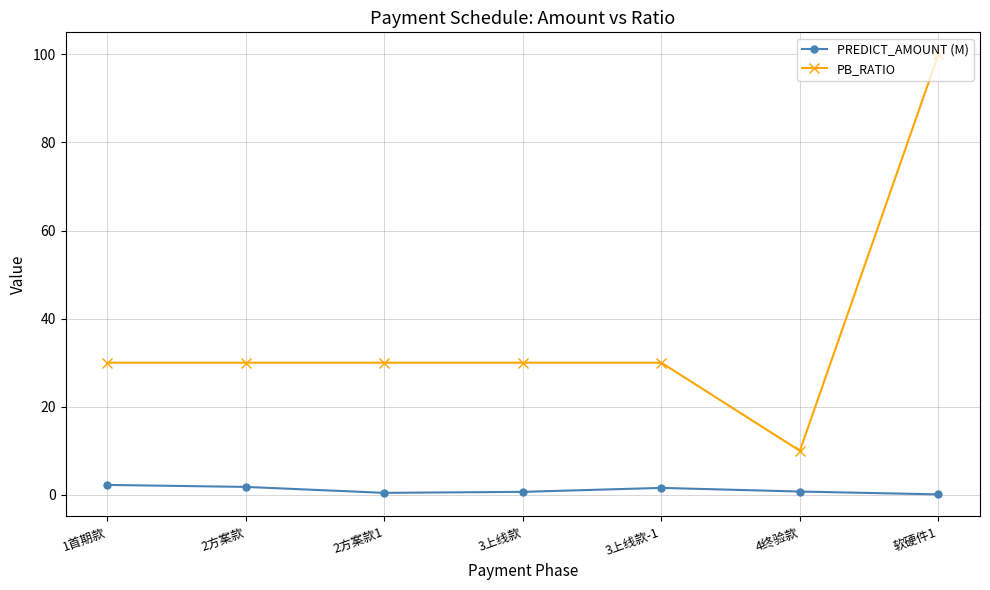

How many lines are shown in the chart?

2